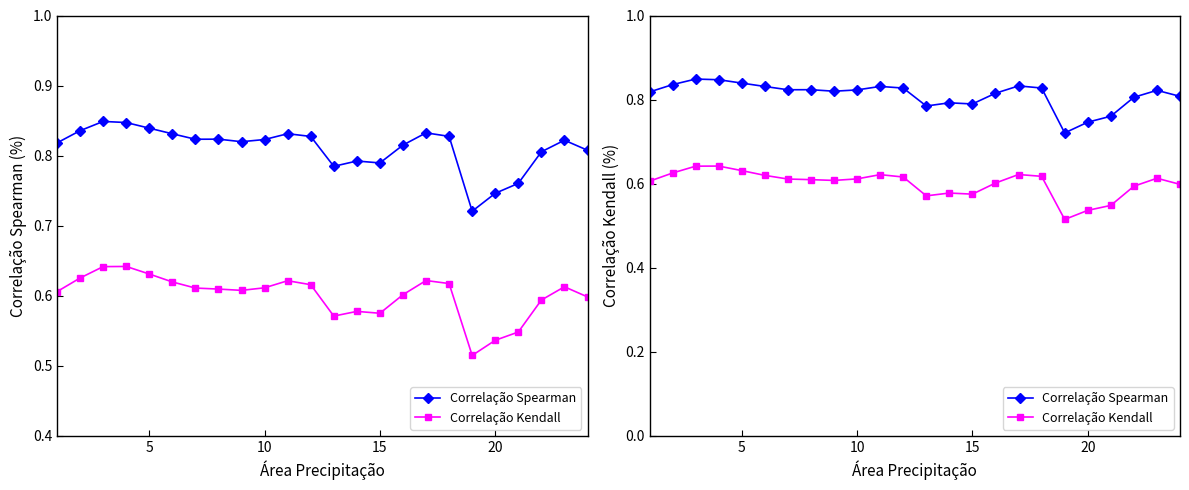

True or false: Correlação Spearman and Correlação Kendall cross at least once.

False